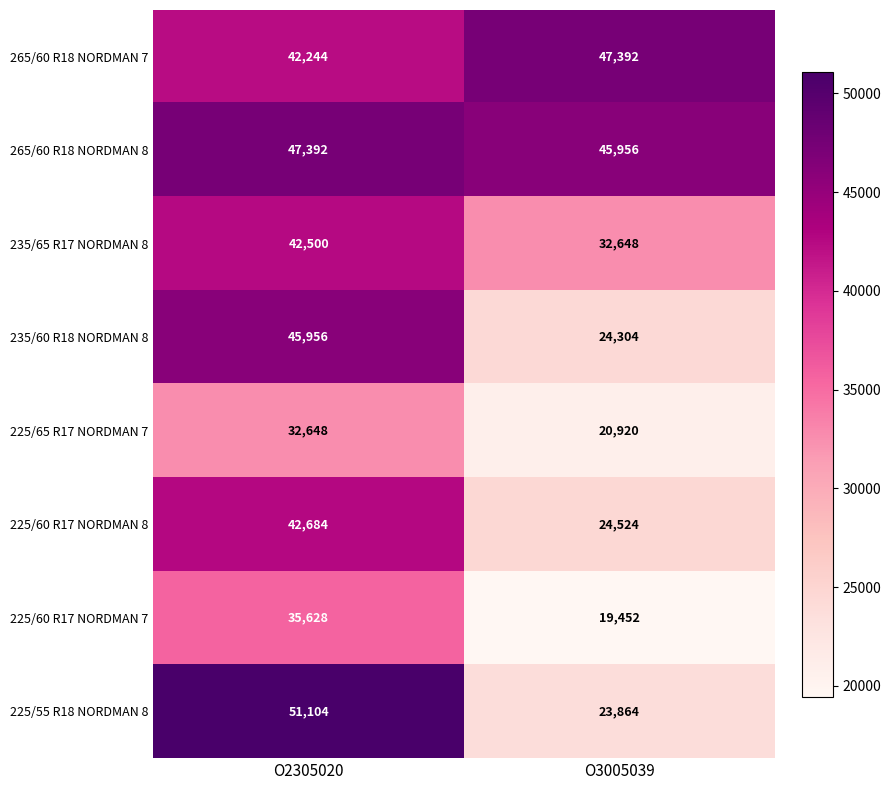

True or false: 235/60 R18 NORDMAN 8 has a value of 38954 at О3005039.

False